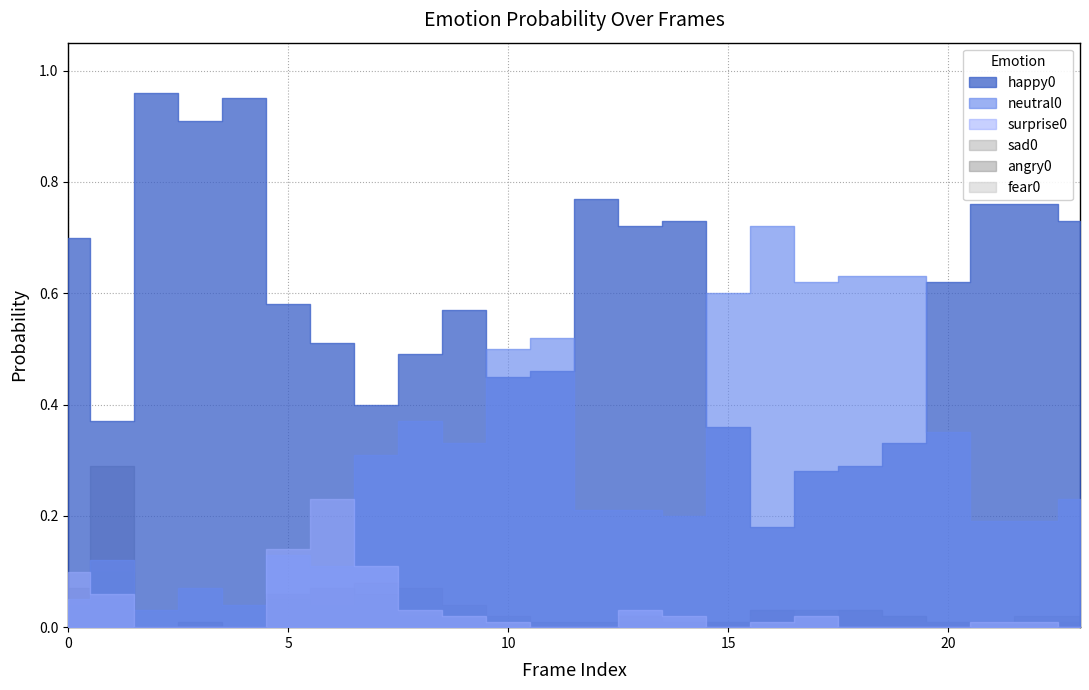

True or false: angry0 and surprise0 cross at least once.

True